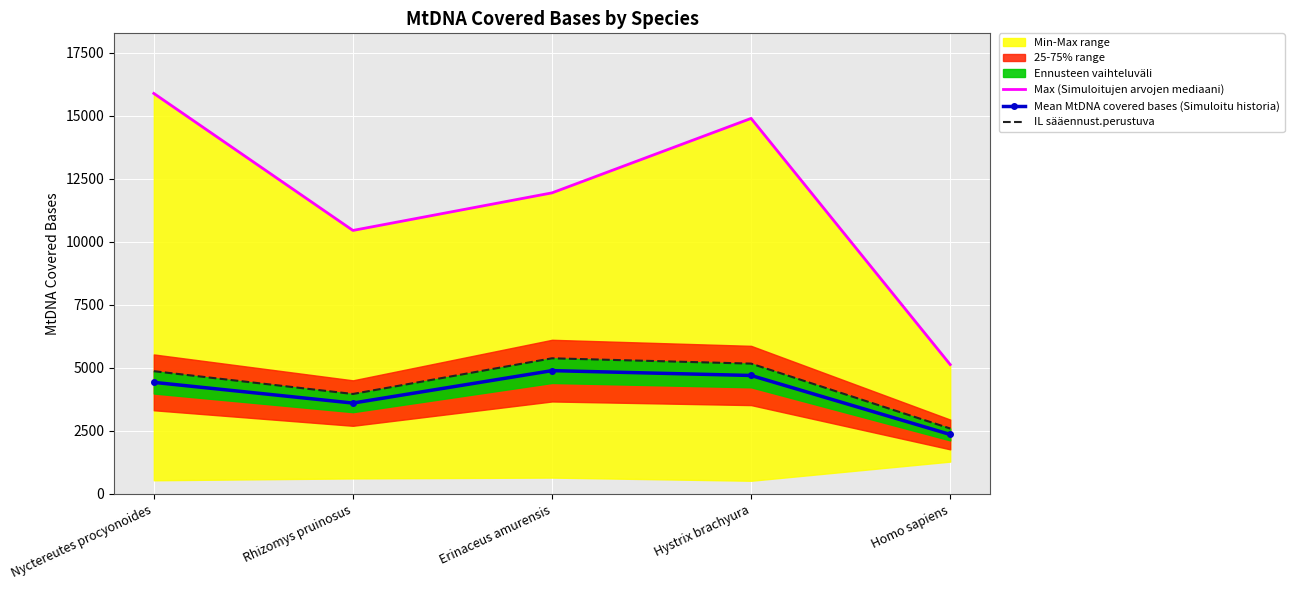

Where is Mean MtDNA covered bases (Simuloitu historia) nearest to the value 3628?

Rhizomys pruinosus